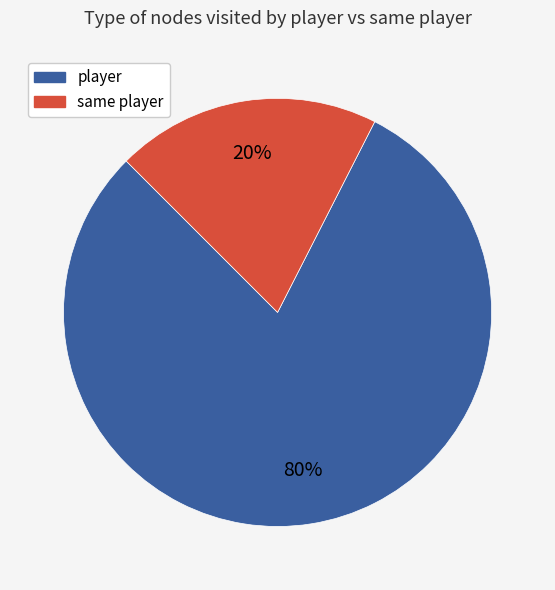

Which slice is the largest?

player